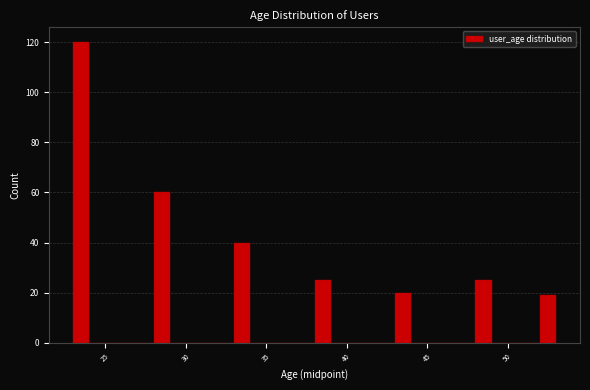

Around what value on the x-axis is the tallest bar? Give the approximate position of its centre, as read against the axis.

23.5